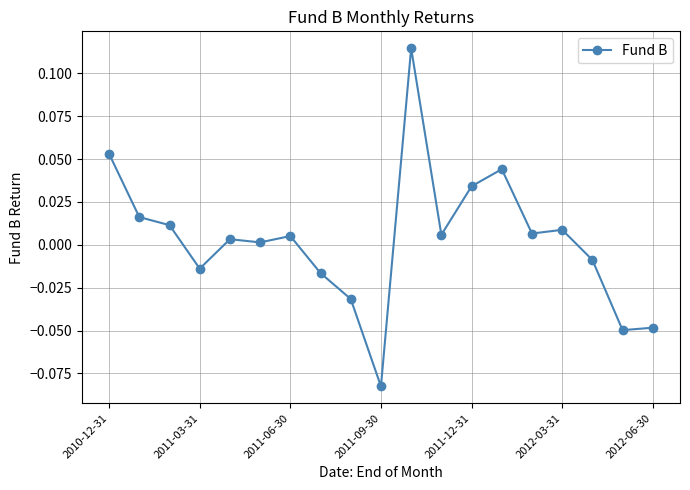

True or false: there are more than 1 points higher than both neighbors.

True